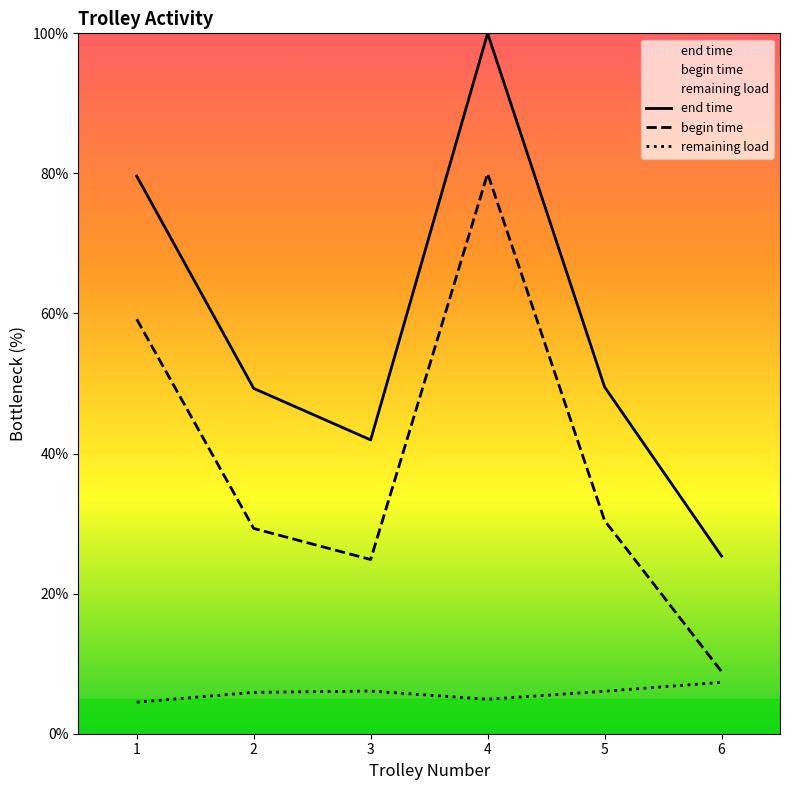

Is it true that remaining load equals 12.7 at 6?

False